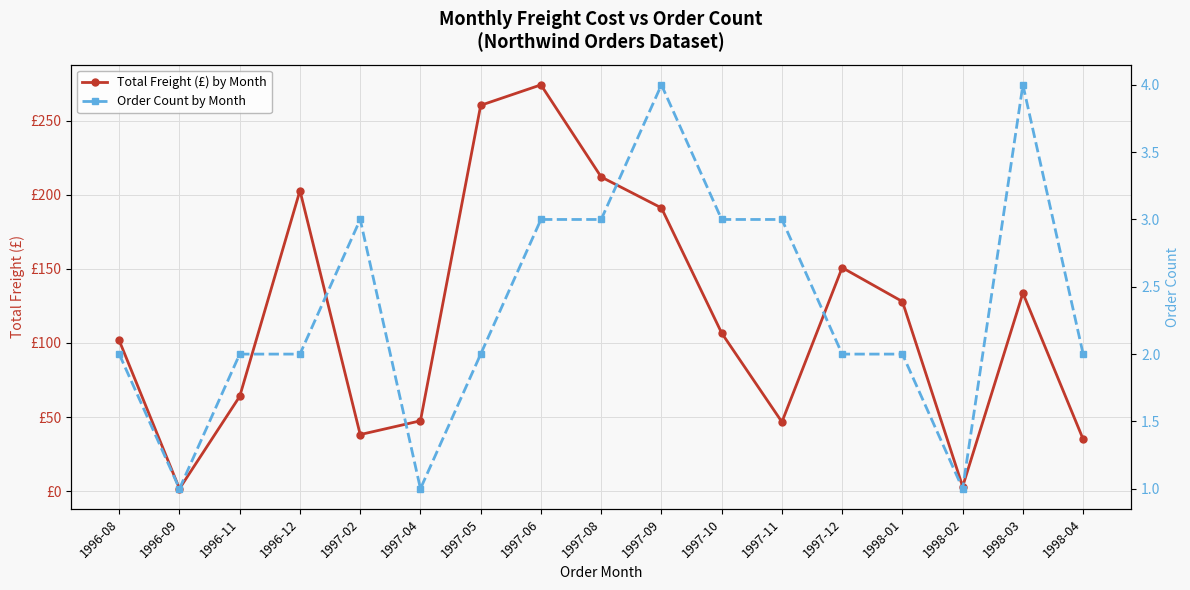

Is it true that Total Freight (£) by Month equals 4.8 at 1998-02?

False